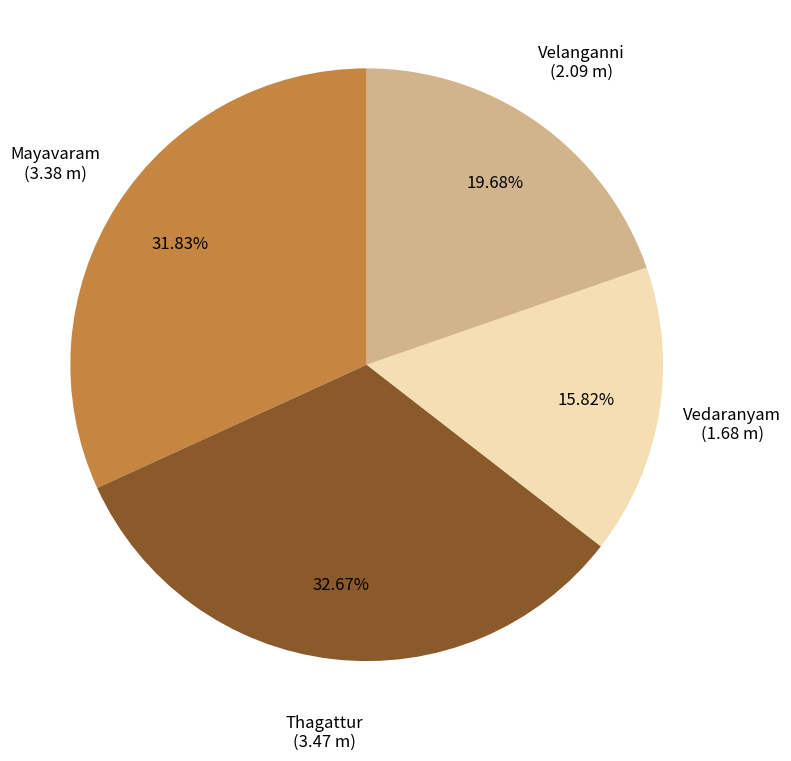

Does Velanganni account for over 50% of the chart?

No